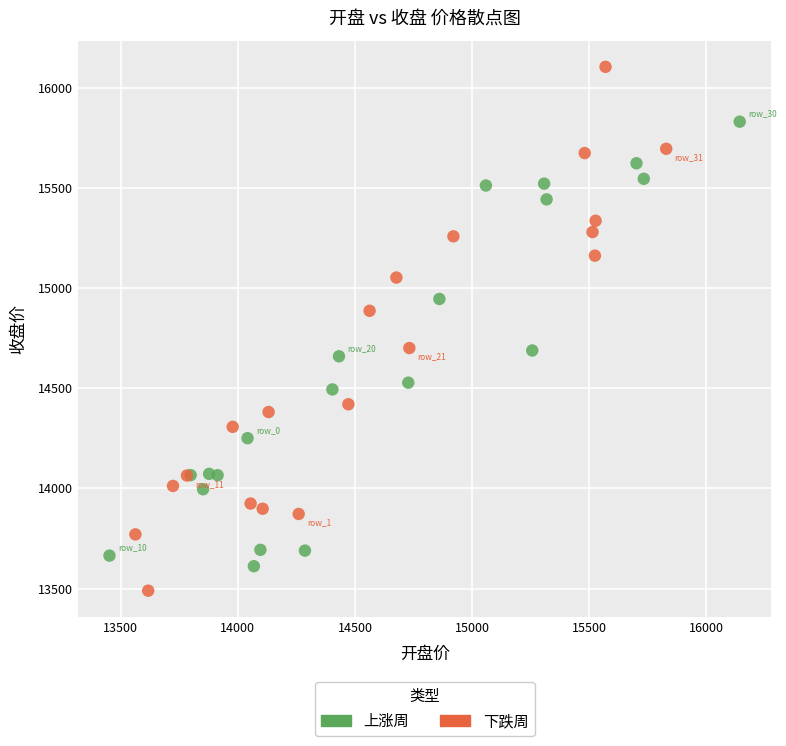

Which series reaches the maximum Y coordinate?

下跌周